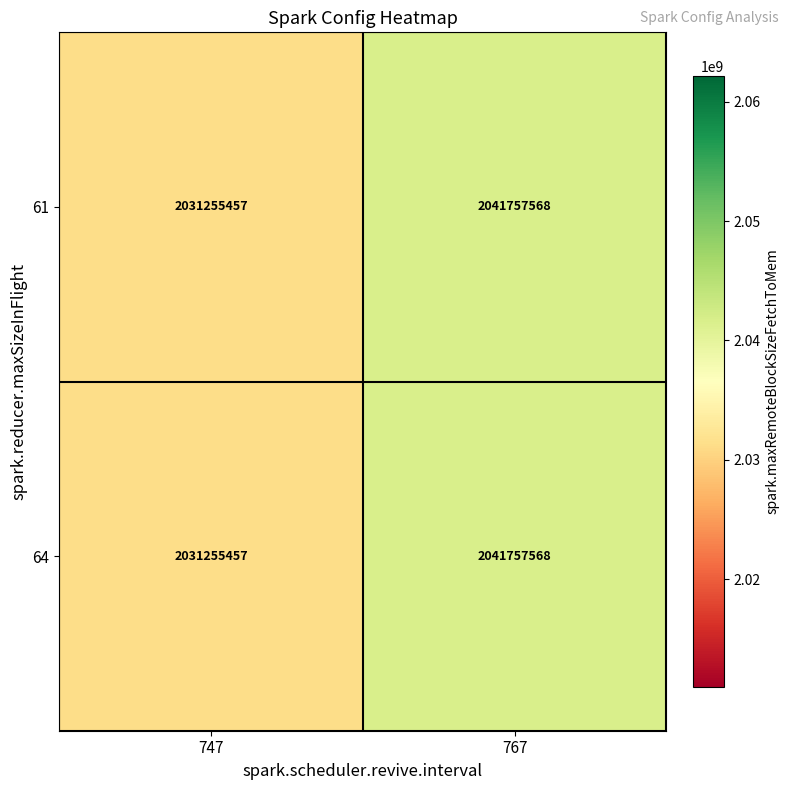

What is the total value across all series at 767?

4083515136